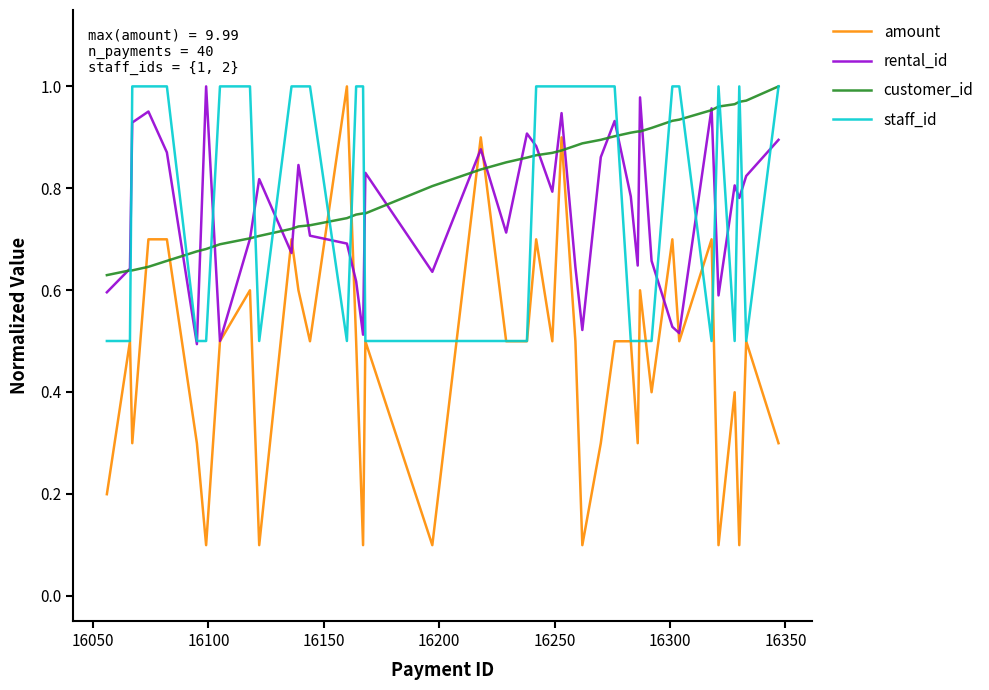

Which series has the largest range (max minus min)?

amount